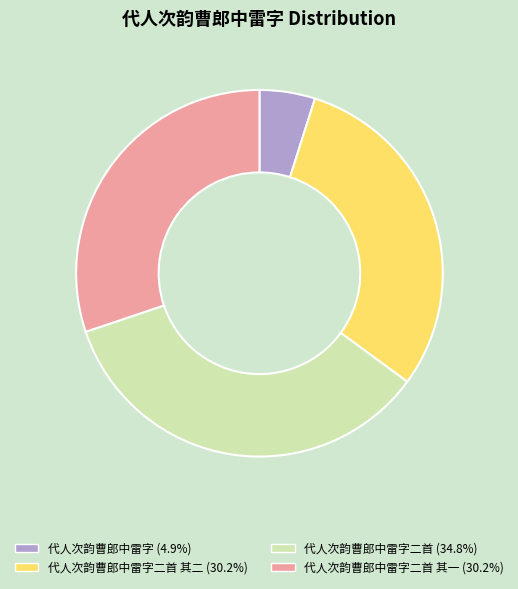

How many segments does this pie chart have?

4